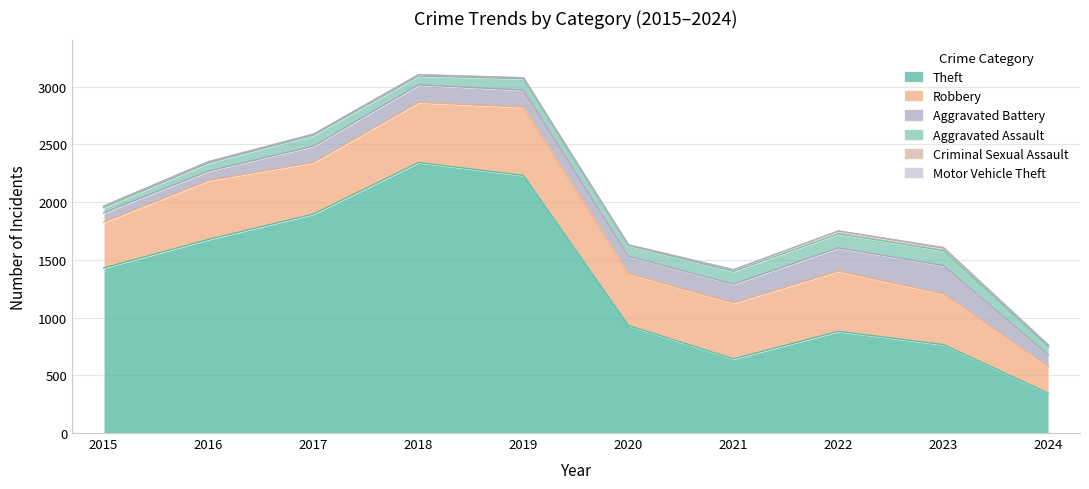

How many interior local peaks does the Robbery series have?

3